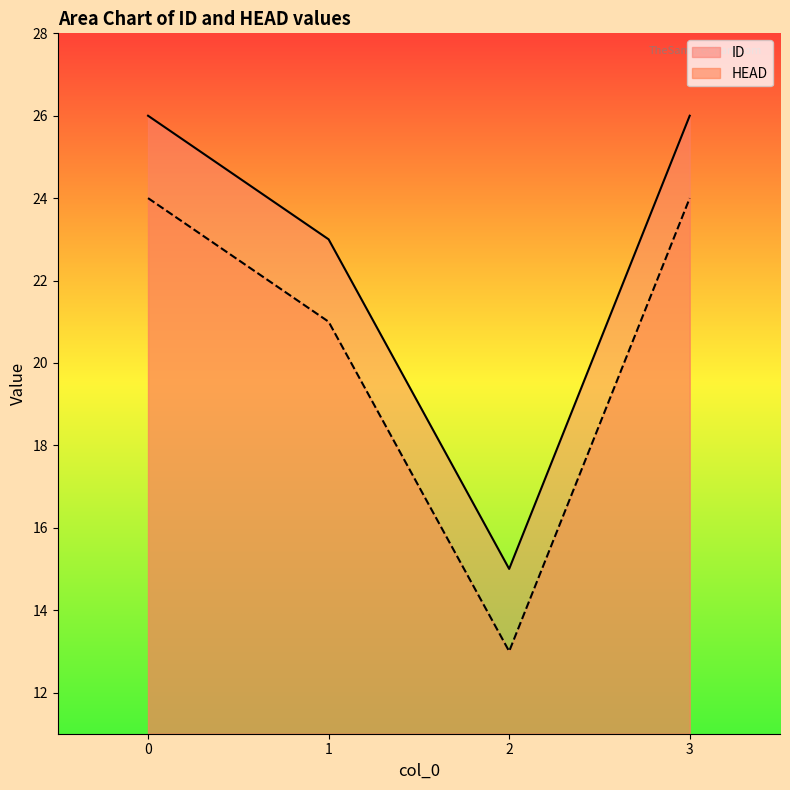

What is the difference between the second highest and minimum values in the HEAD series?

11